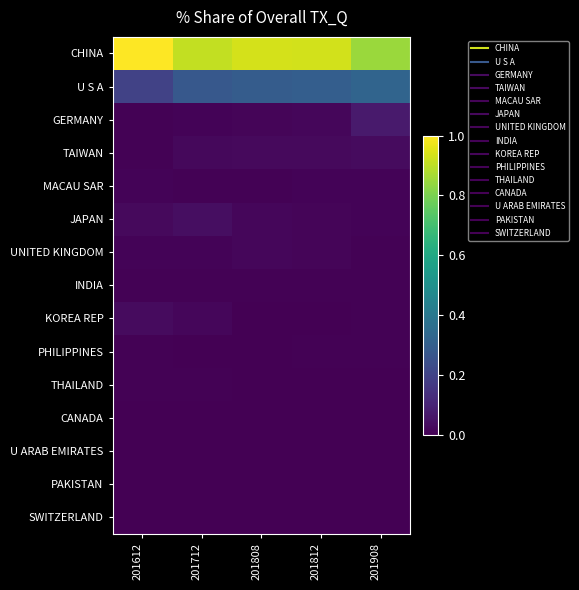

At which category is the sum across all series the highest?

201812